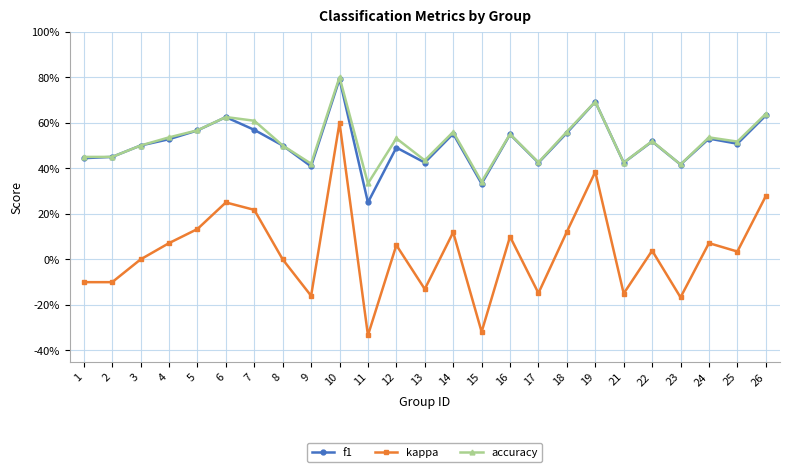

What are all the series names shown in the legend?

f1, kappa, accuracy